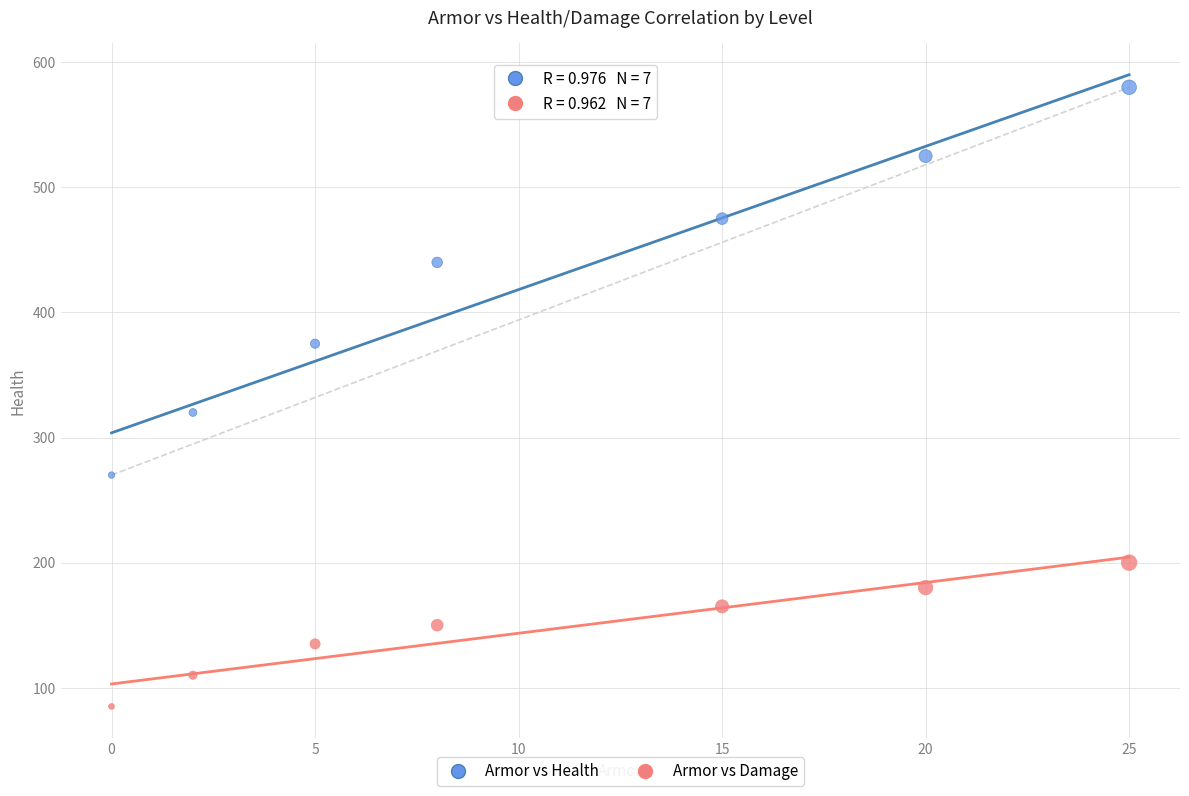

In the Armor vs Health series, what Y value is closest to 425?

440